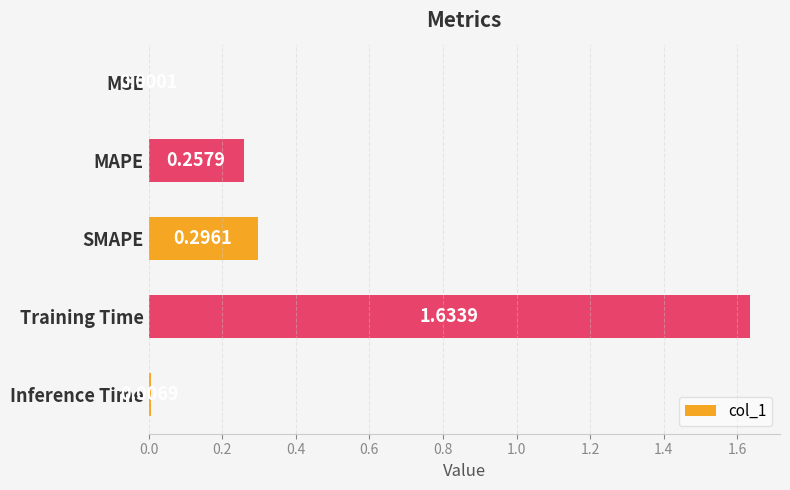

Which has a higher value, MSE or SMAPE?

SMAPE